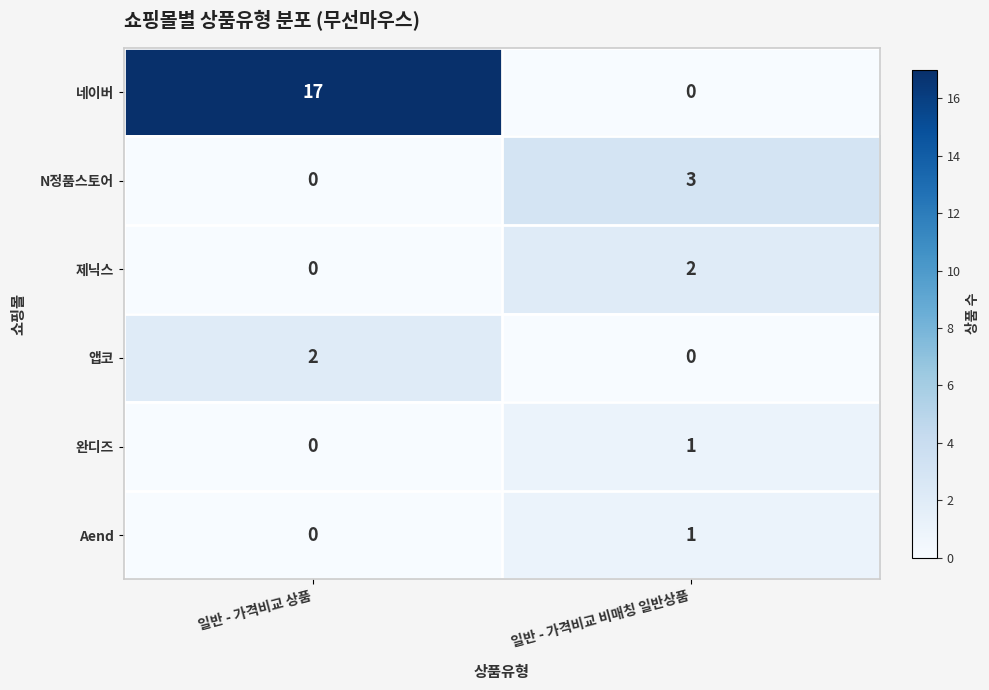

List the labels in order of 제닉스 value, smallest first.

일반 - 가격비교 상품, 일반 - 가격비교 비매칭 일반상품